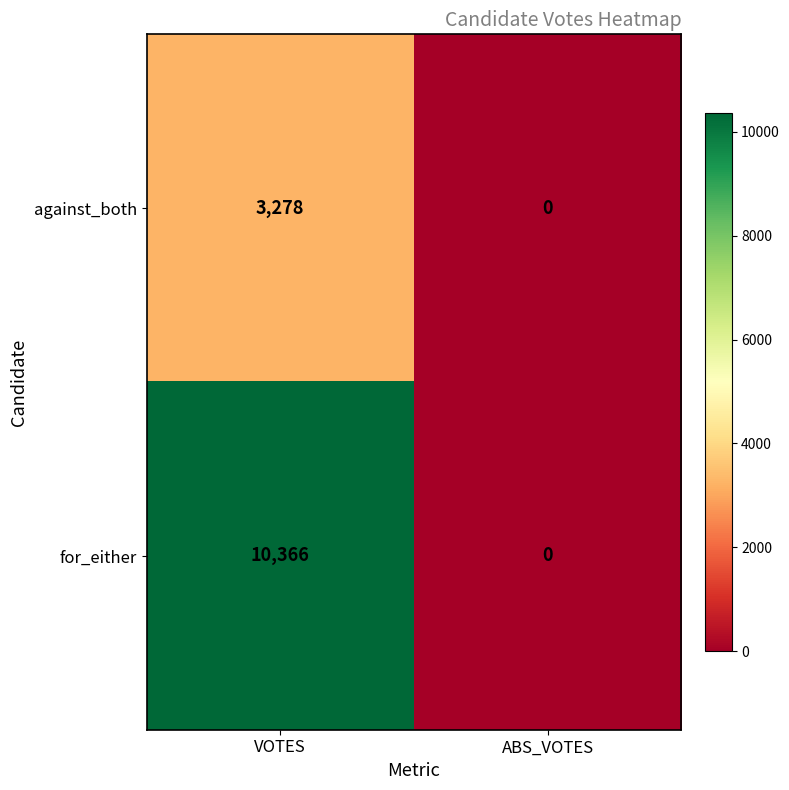

List the series in order of their peak value, highest first.

for_either, against_both